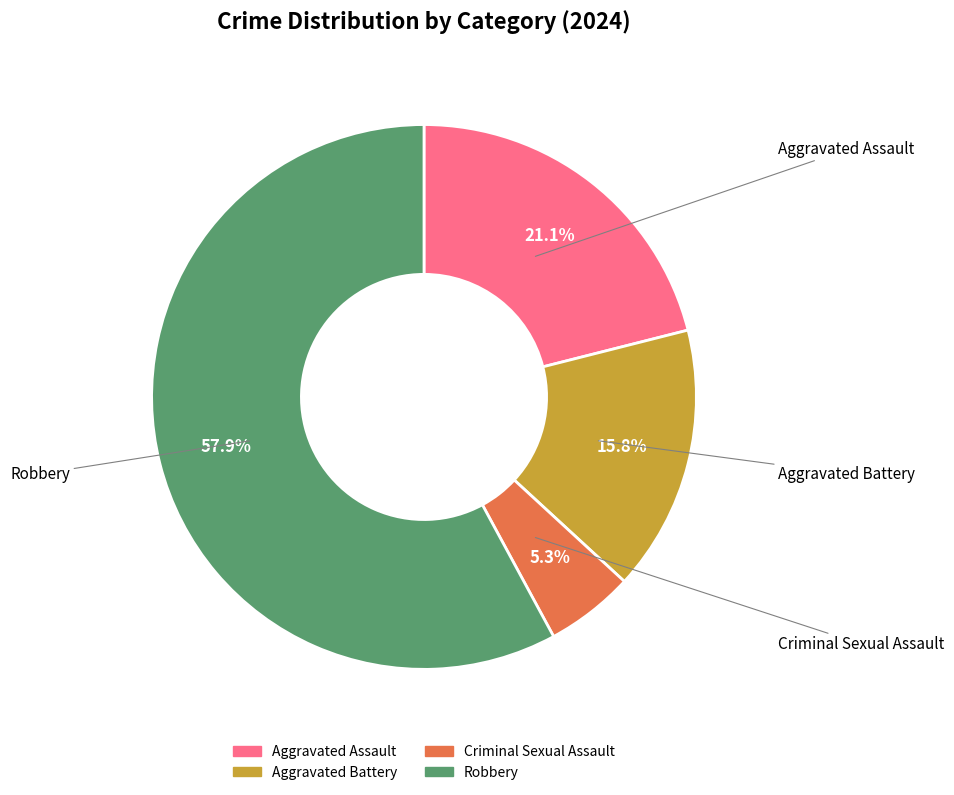

To the nearest percent, what percentage of the pie is Aggravated Battery?

16%